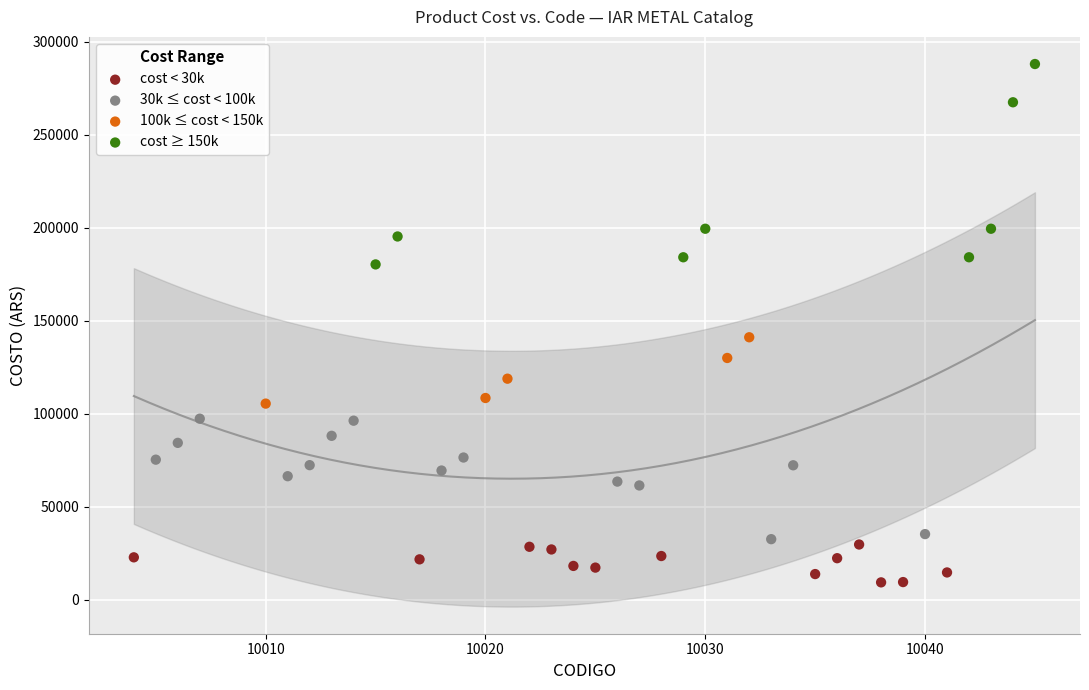

Which series reaches the maximum Y coordinate?

cost ≥ 150k